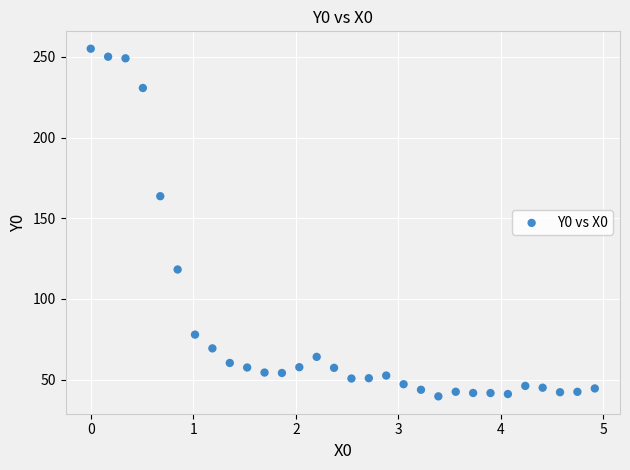

What Y value in the scatter plot is closest to 147?

163.6